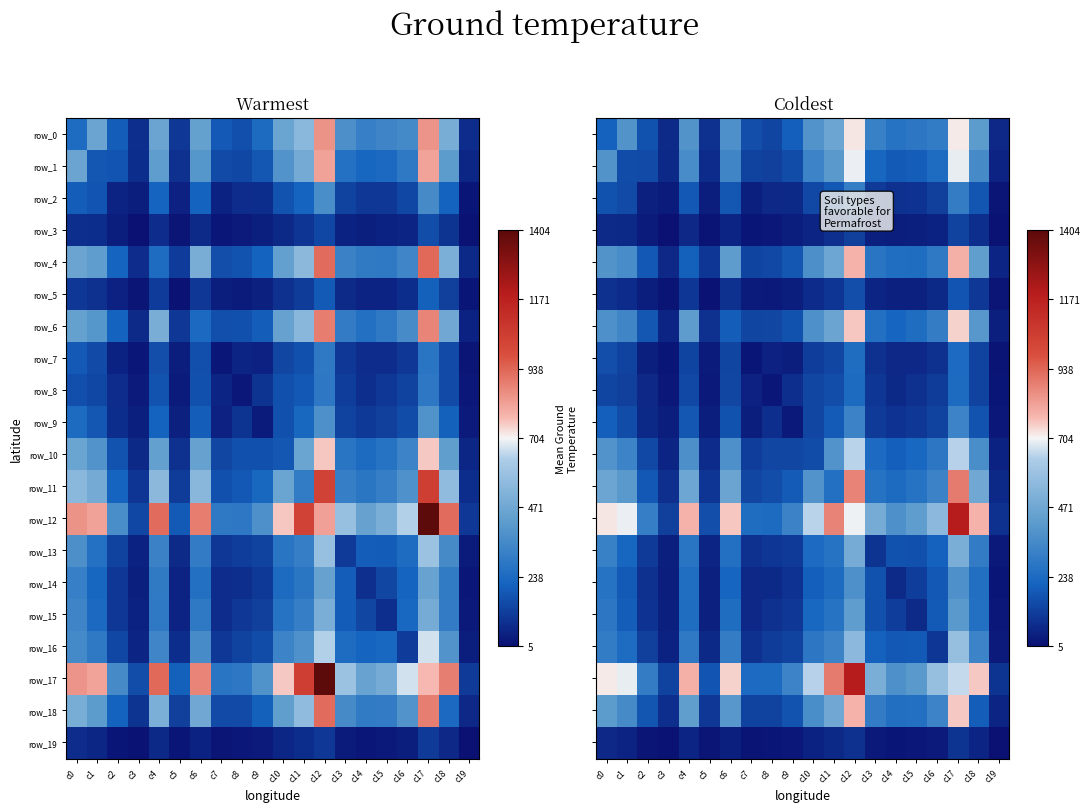

Which series has the widest spread of values?

row_12